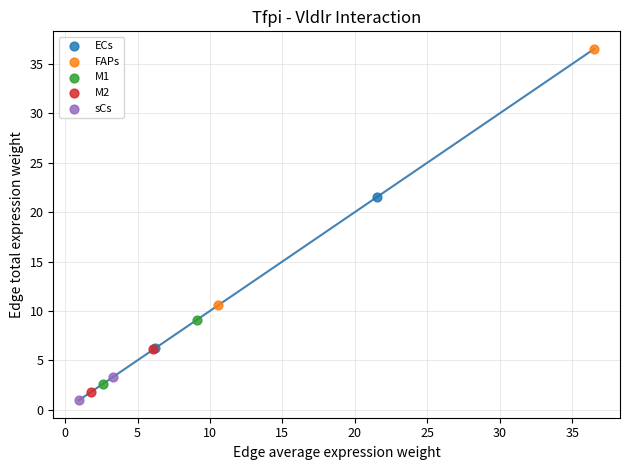

What are all the series names shown in the legend?

ECs, FAPs, M1, M2, sCs